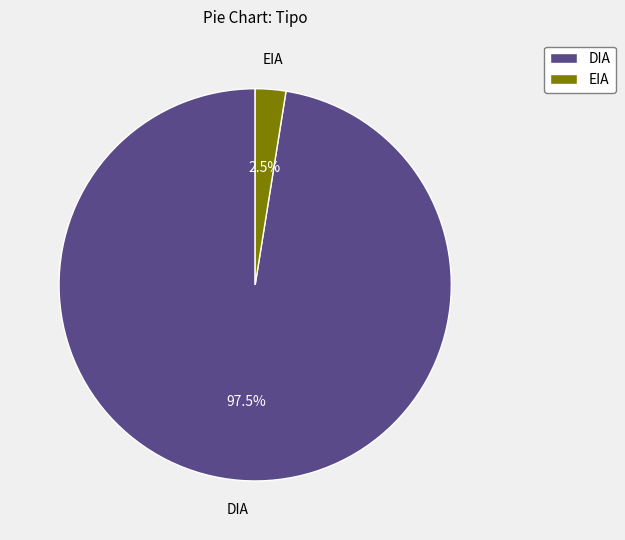

Is the sum of DIA and EIA greater than half?

Yes